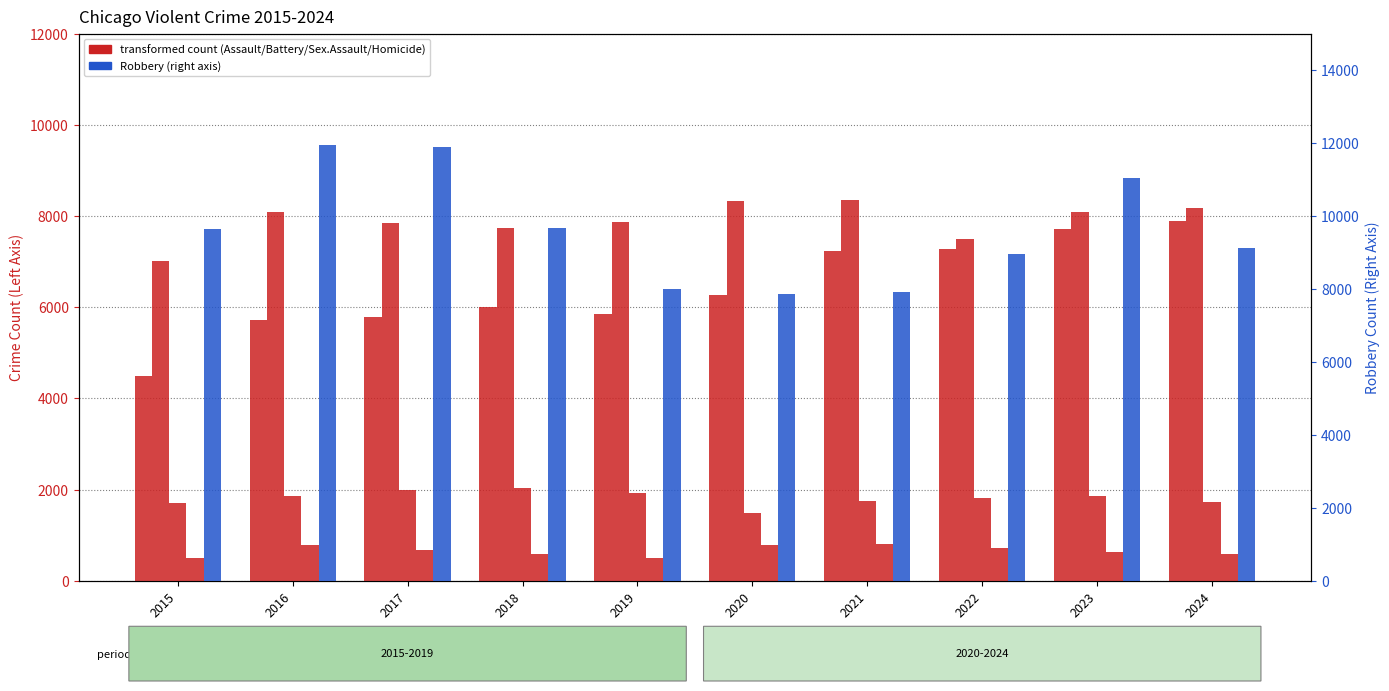

Count the number of categories in the chart.

10